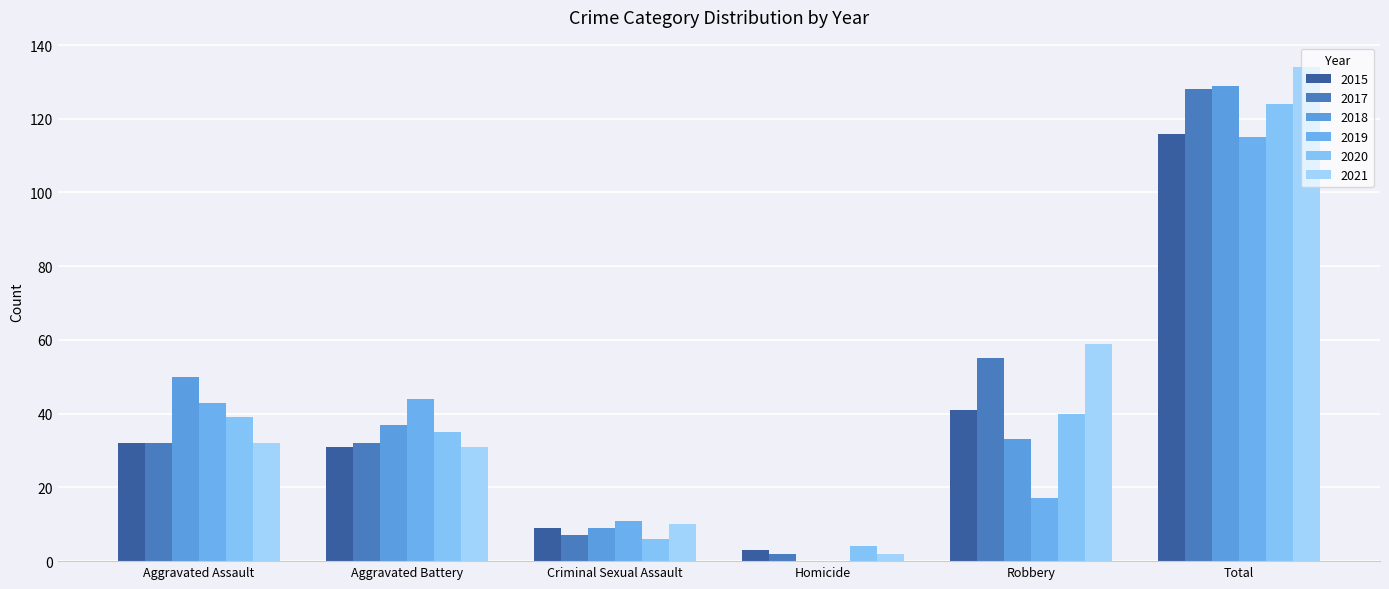

Between Aggravated Assault and Homicide, which is larger?

Aggravated Assault